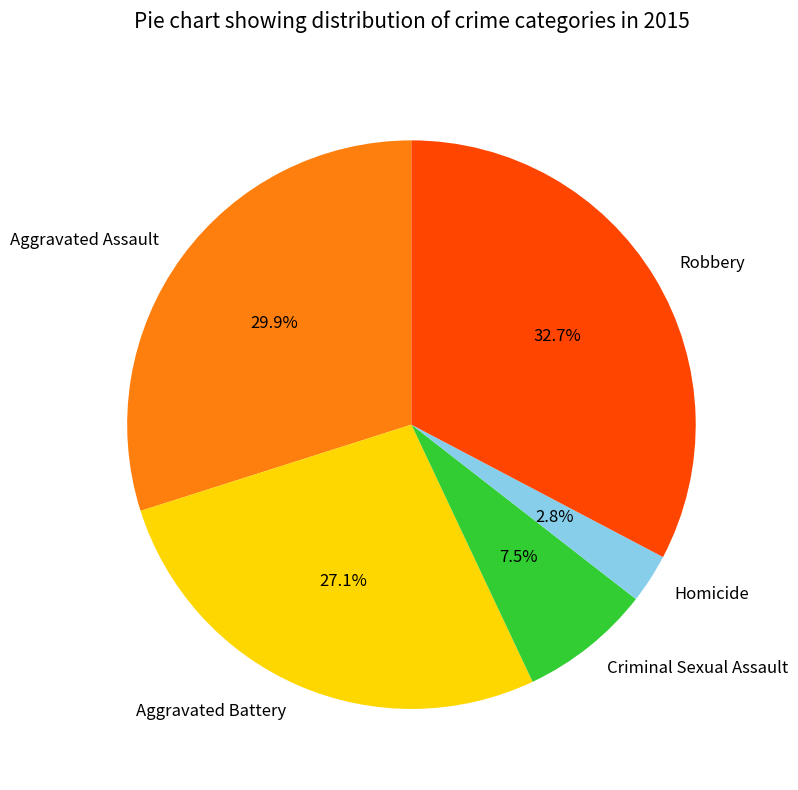

How much of the chart is everything except Aggravated Assault?

70.1%